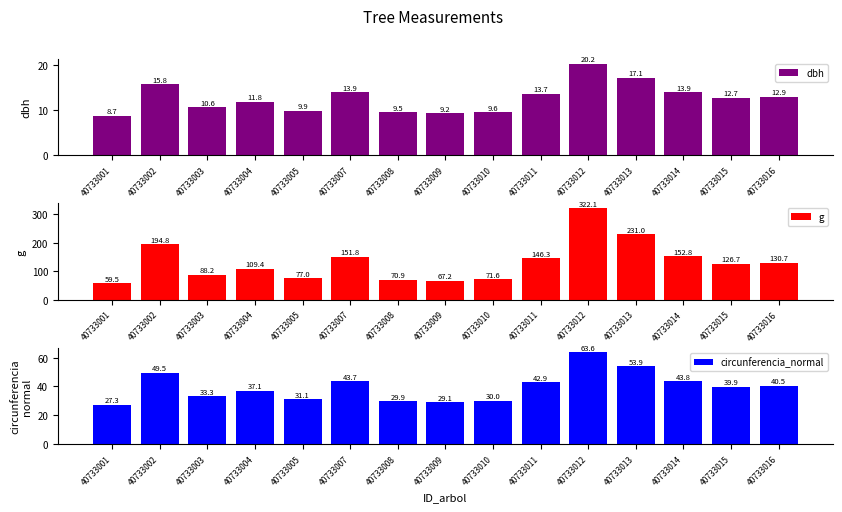

How many data points does each series have?

15